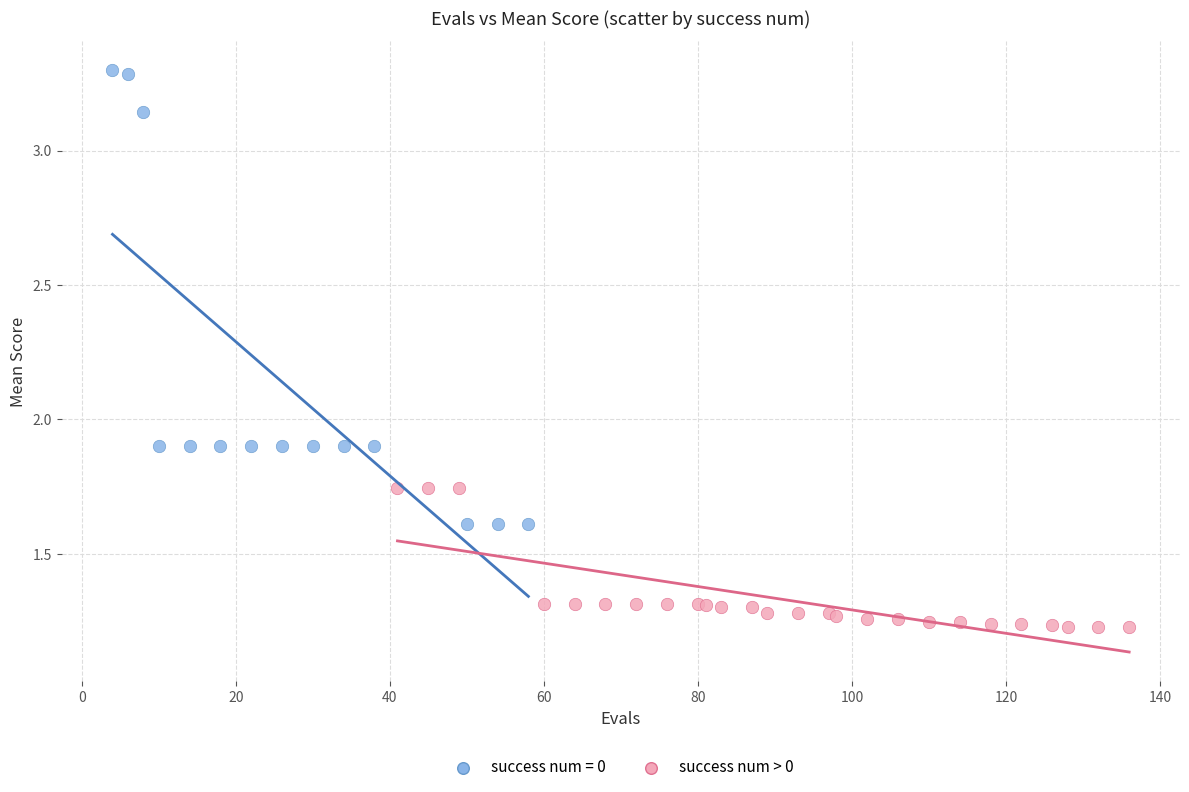

Which series reaches the minimum Y coordinate?

success num > 0